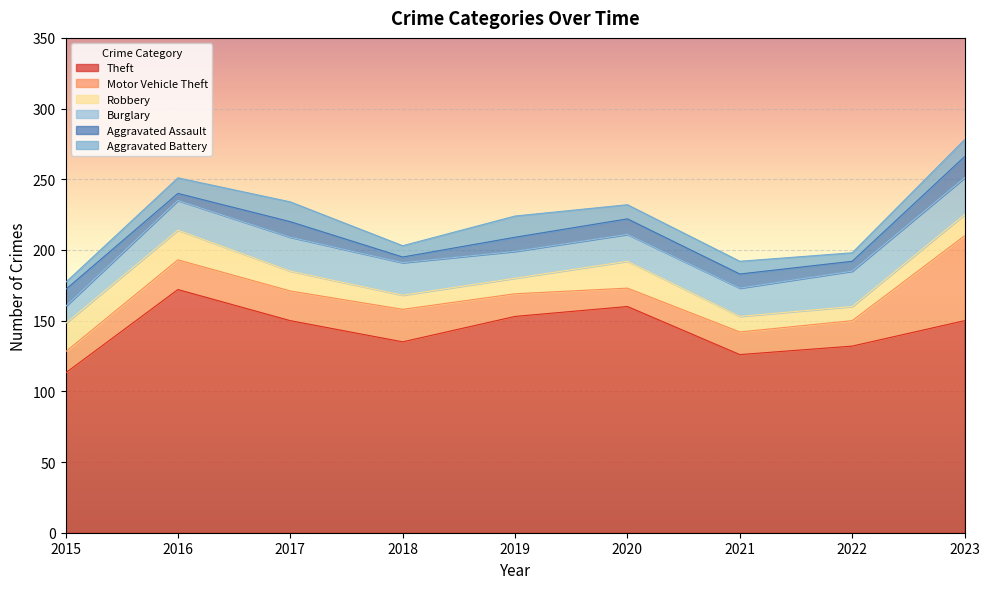

Where does the Theft series first go above 150?

2016